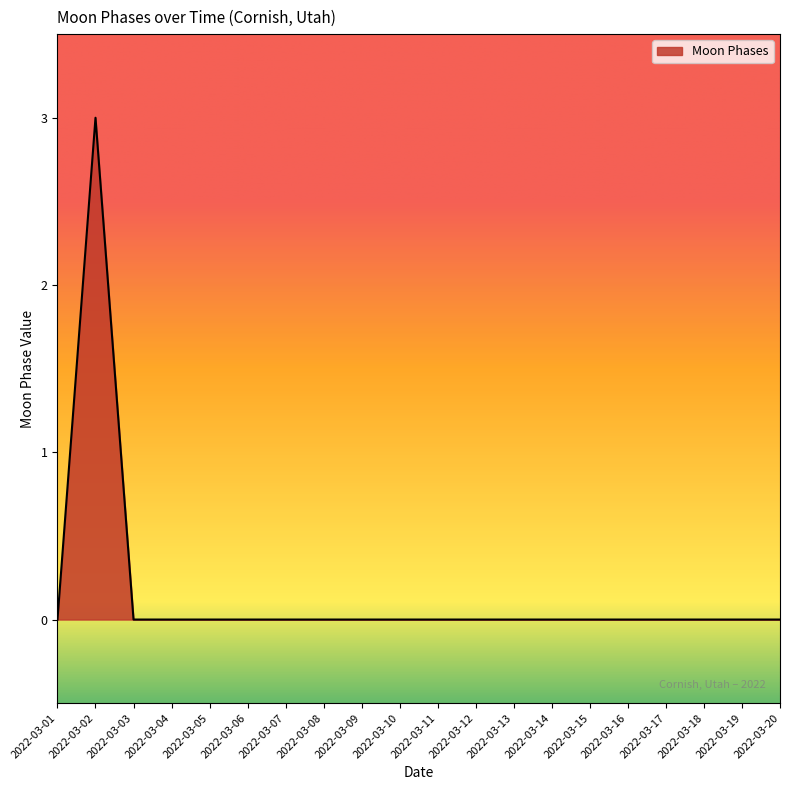

The value at 2022-03-08 is 0. True or false?

True